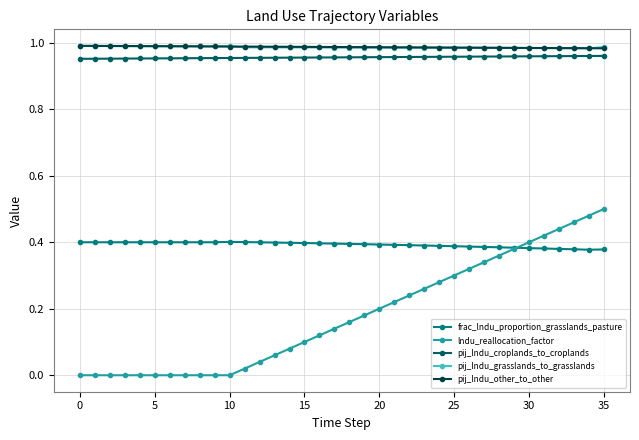

True or false: lndu_reallocation_factor and pij_lndu_croplands_to_croplands cross at least once.

False